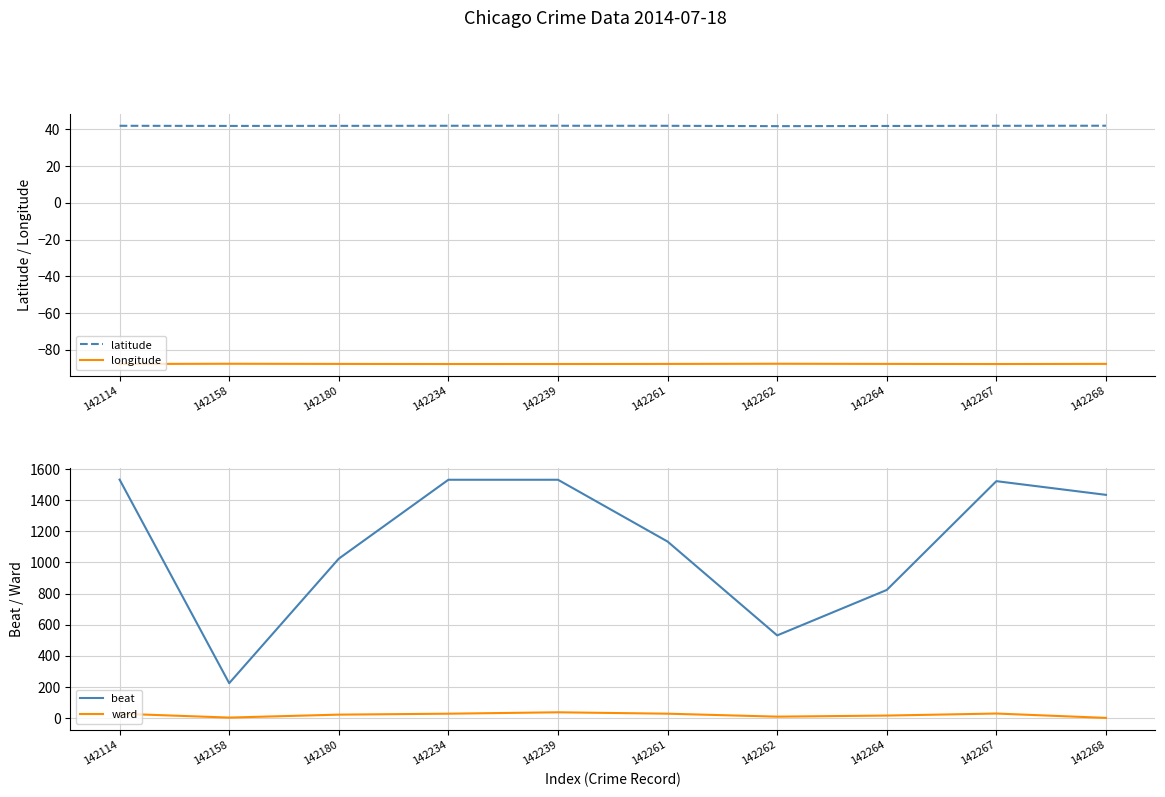

Does the chart have visible grid lines?

Yes